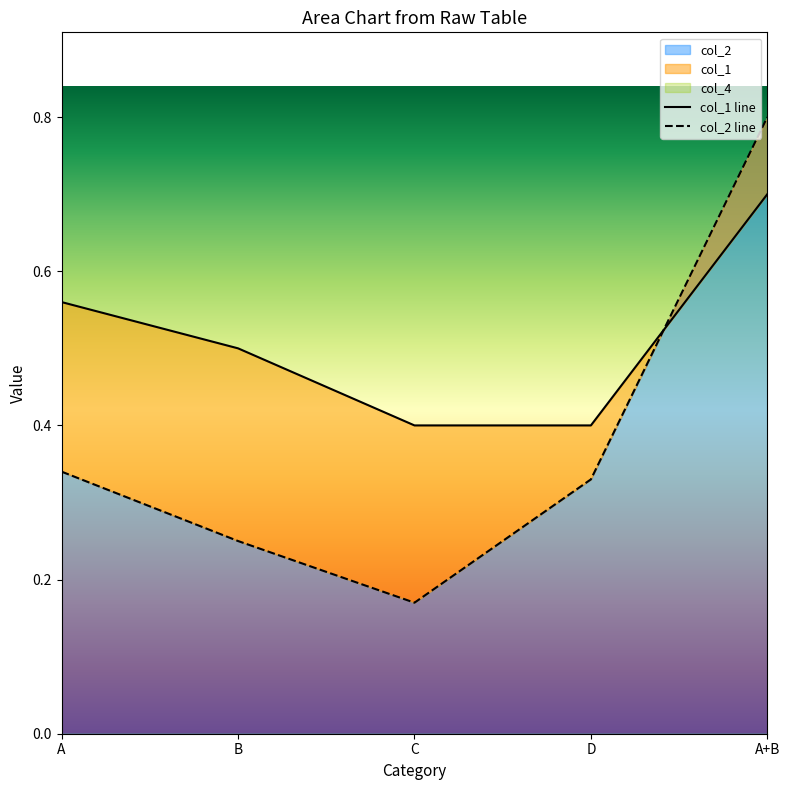

Rank the series by their maximum value, from highest to lowest.

col_2 line, col_1 line